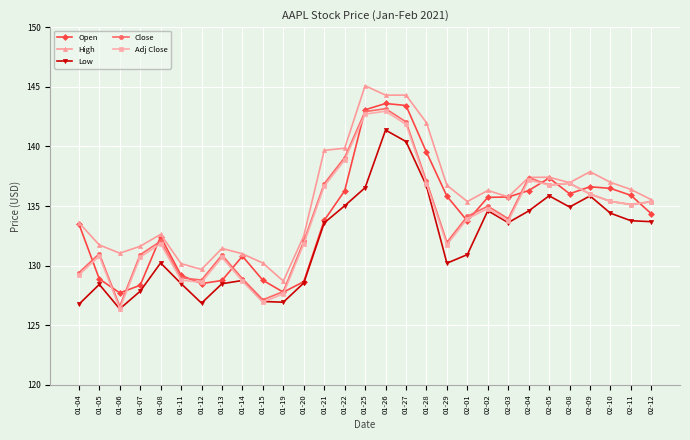

Where does the High series first go above 135?

01-21